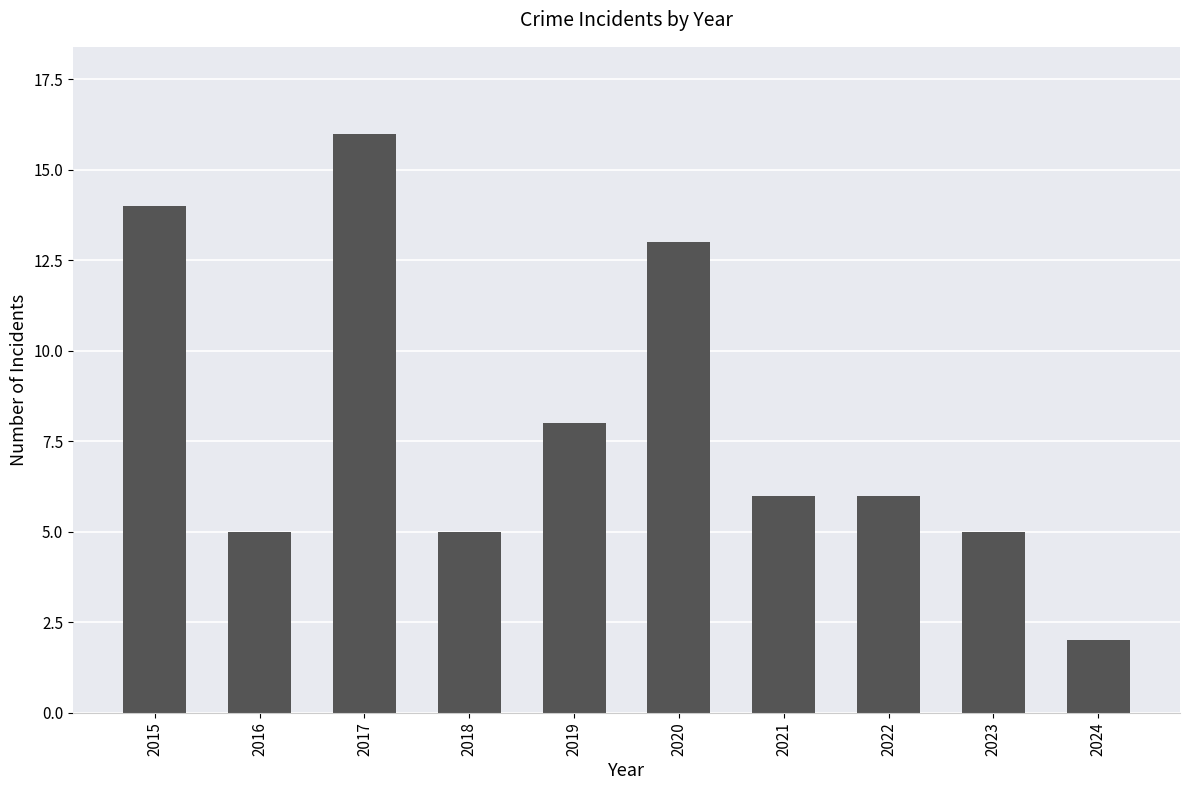

The chart shows a value of 7 at 2016. True or false?

False